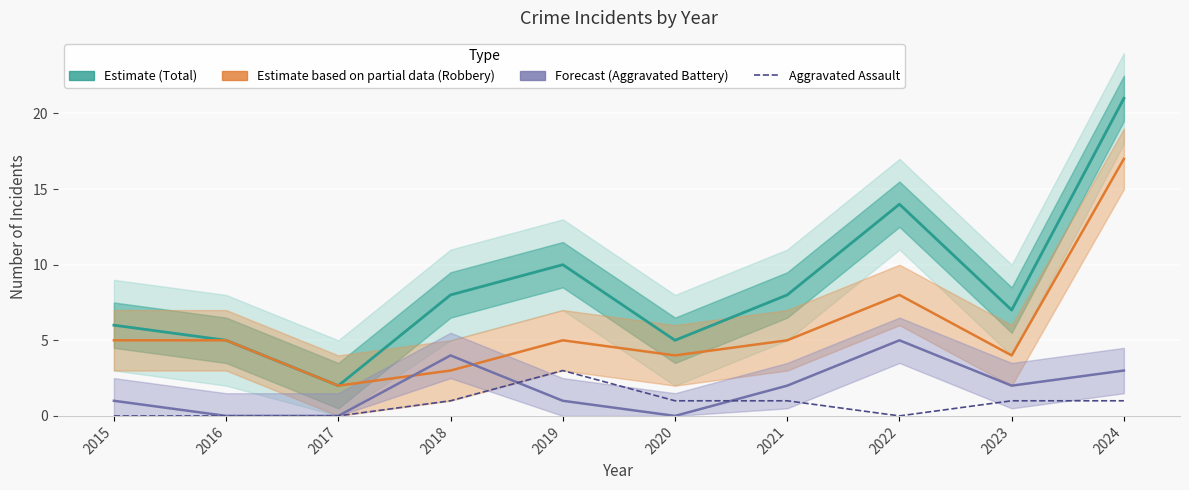

Is the value of Robbery (Estimate based on partial data) at 2016 greater than the value of Aggravated Assault at 2021?

Yes